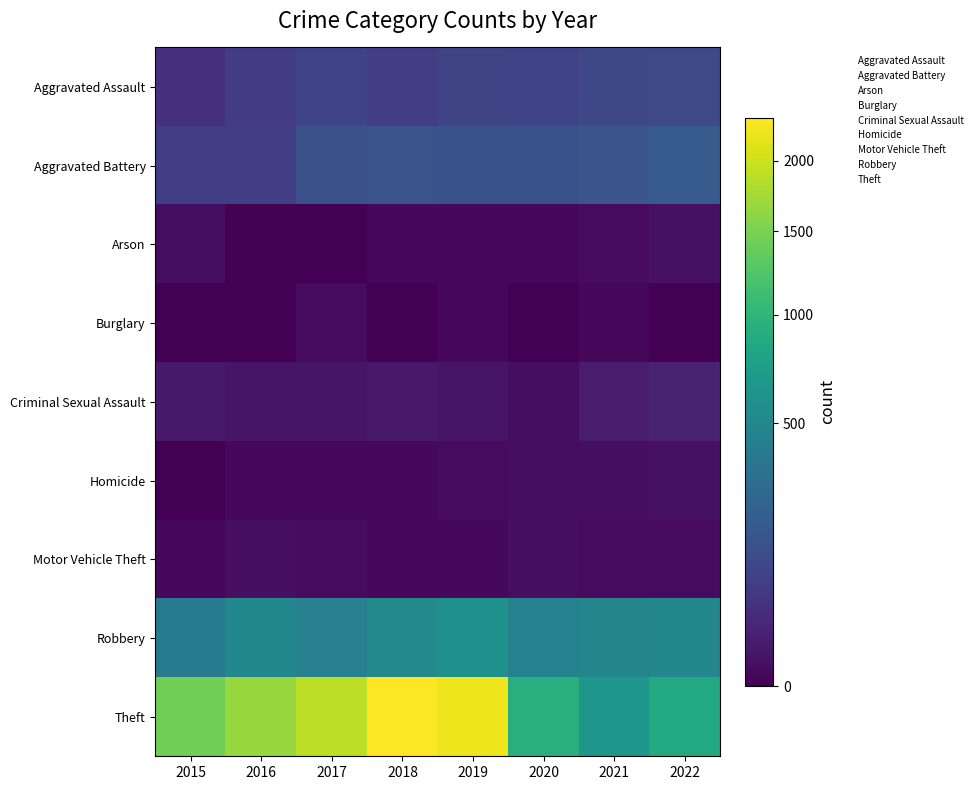

The value of Burglary at 2022 is 1. True or false?

False